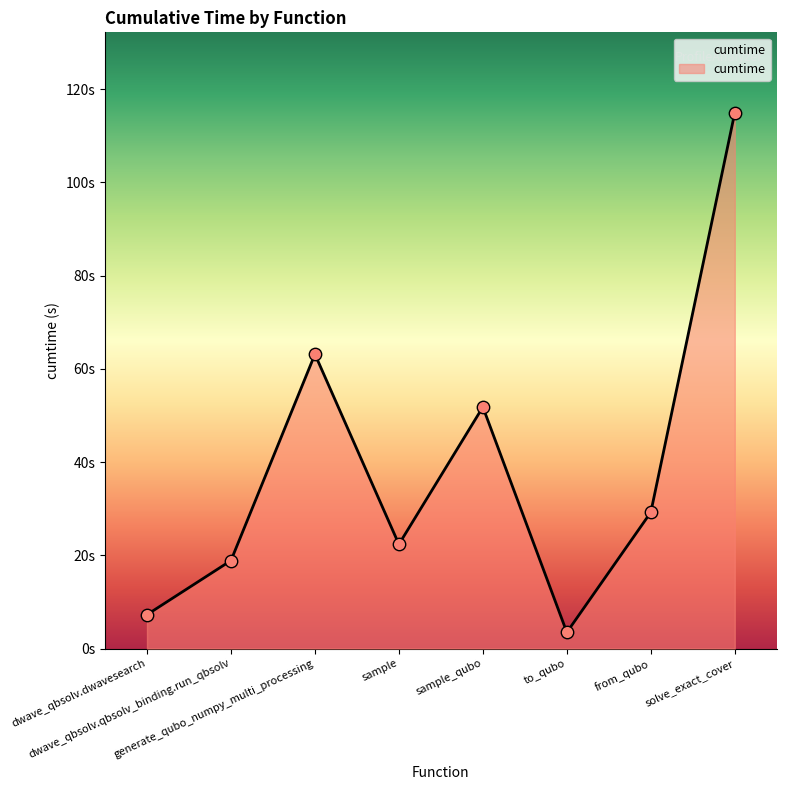

Approximately how many times larger is the value at from_qubo compared to generate_qubo_numpy_multi_processing?

0.5